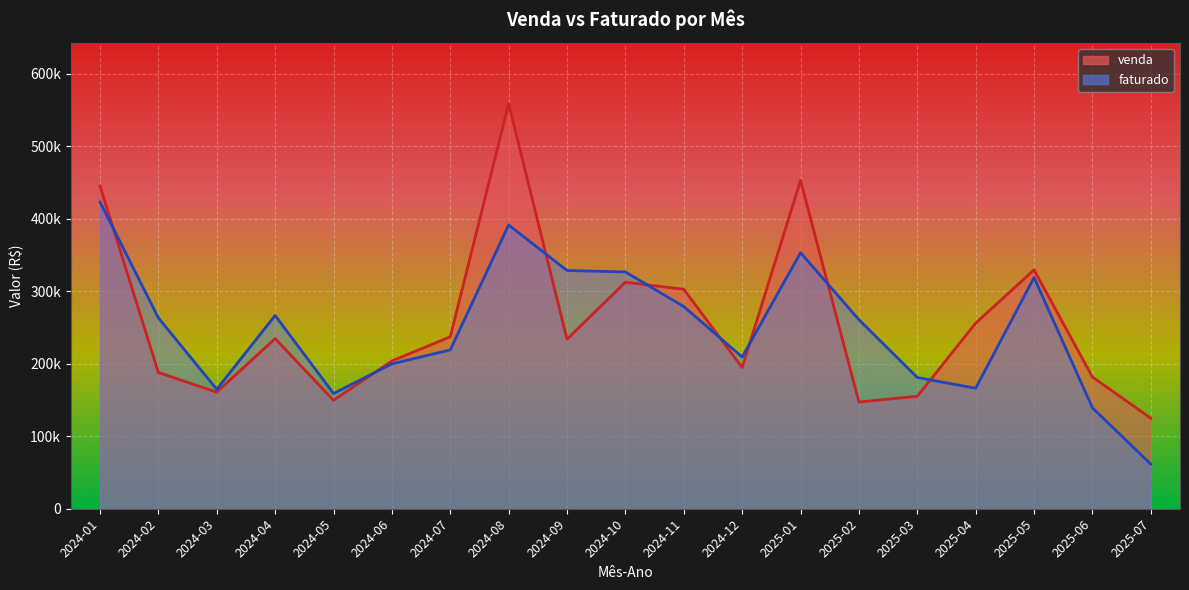

What is the greatest value displayed?

558552.5